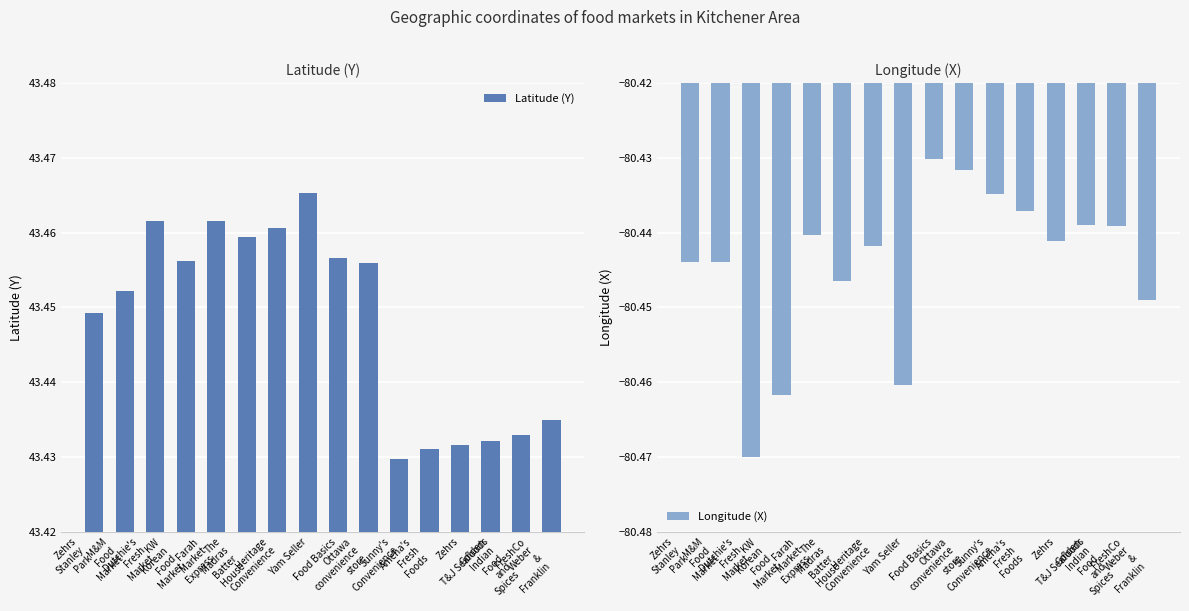

Reading left to right, transcribe all the data shown in this chart.

Latitude (Y): 43.4	43.5	43.5	43.5	43.5	43.5	43.5	43.5	43.5	43.5	43.4	43.4	43.4	43.4	43.4	43.4
Longitude (X): -80.4	-80.4	-80.5	-80.5	-80.4	-80.4	-80.4	-80.5	-80.4	-80.4	-80.4	-80.4	-80.4	-80.4	-80.4	-80.4